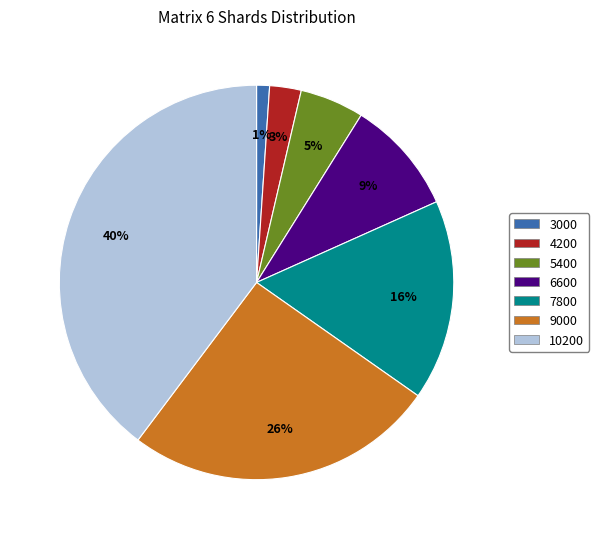

How many slices are in this pie chart?

7